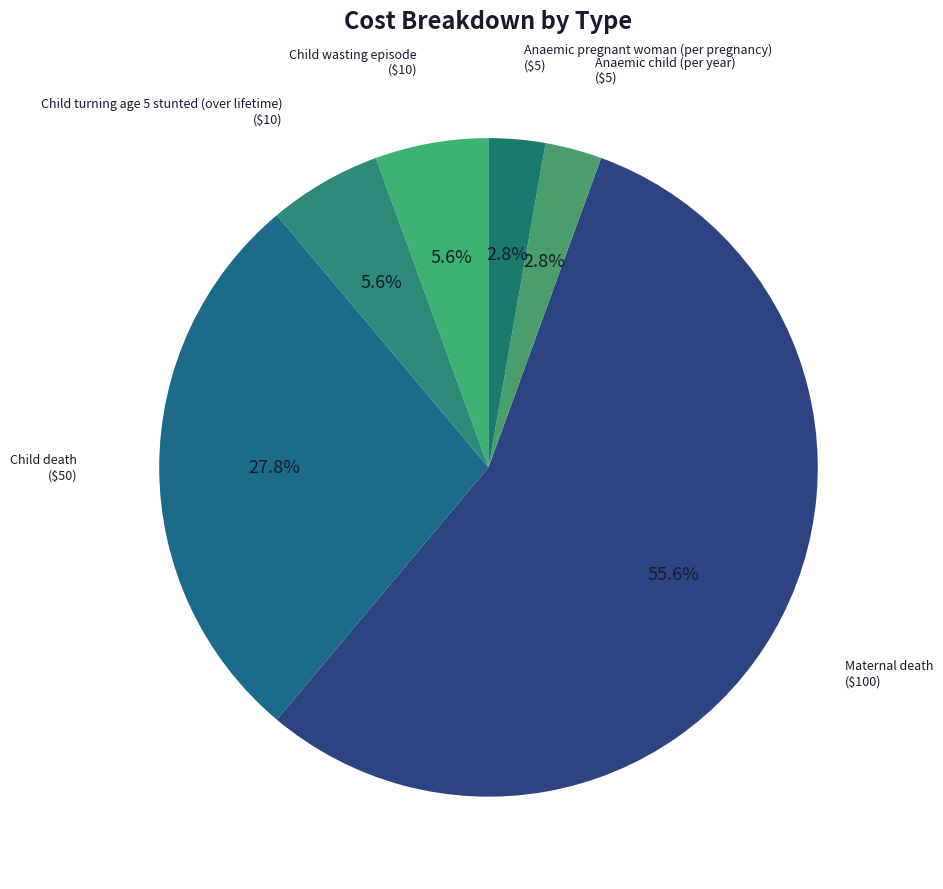

Is the sum of Anaemic pregnant woman (per pregnancy) and Child wasting episode greater than half?

No